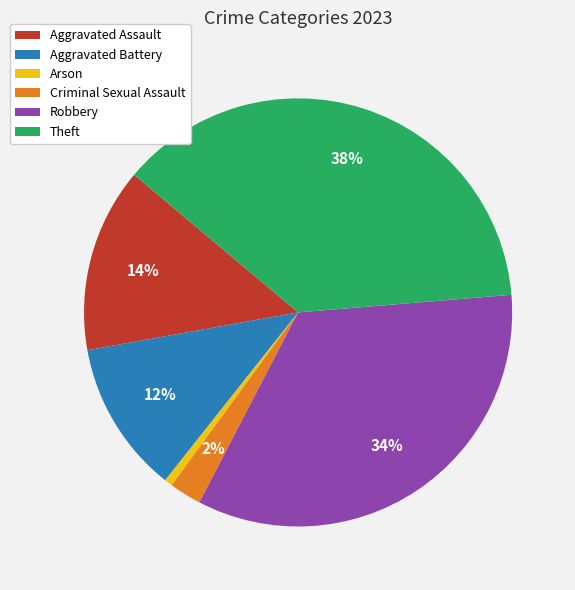

To the nearest percent, what portion does Arson represent?

1%